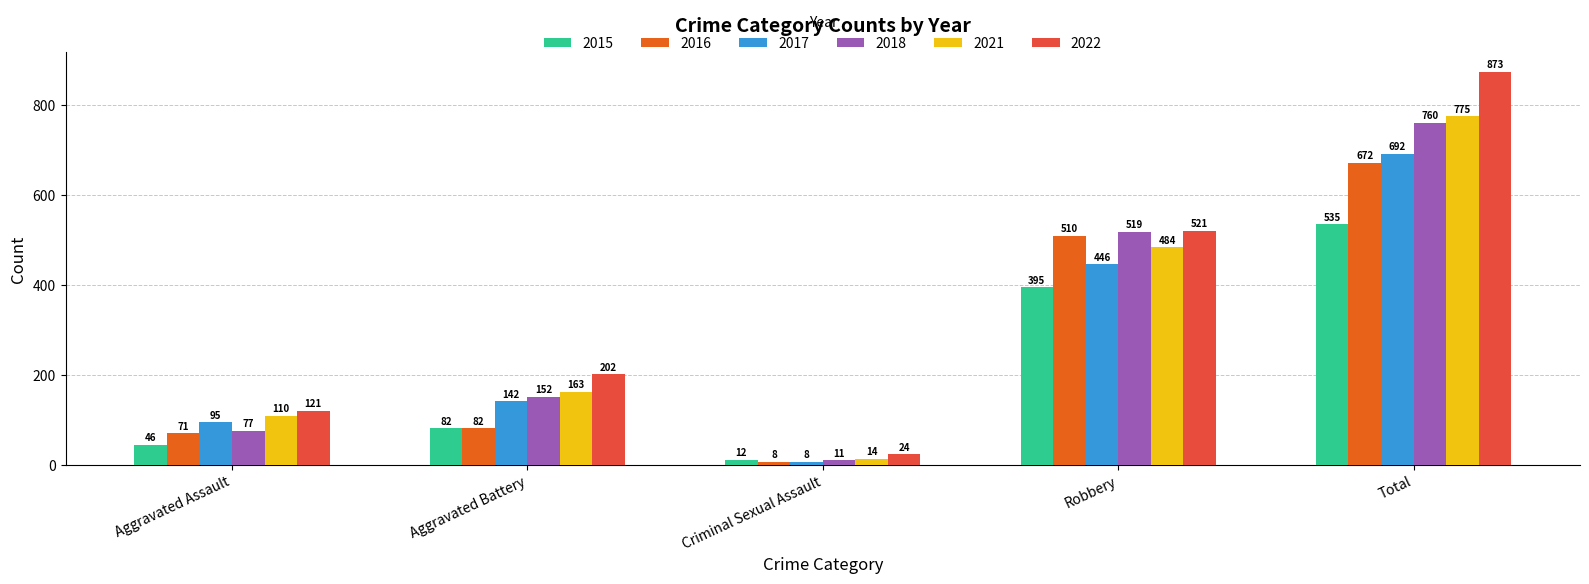

Rank the series by their maximum value, from highest to lowest.

2022, 2021, 2018, 2017, 2016, 2015